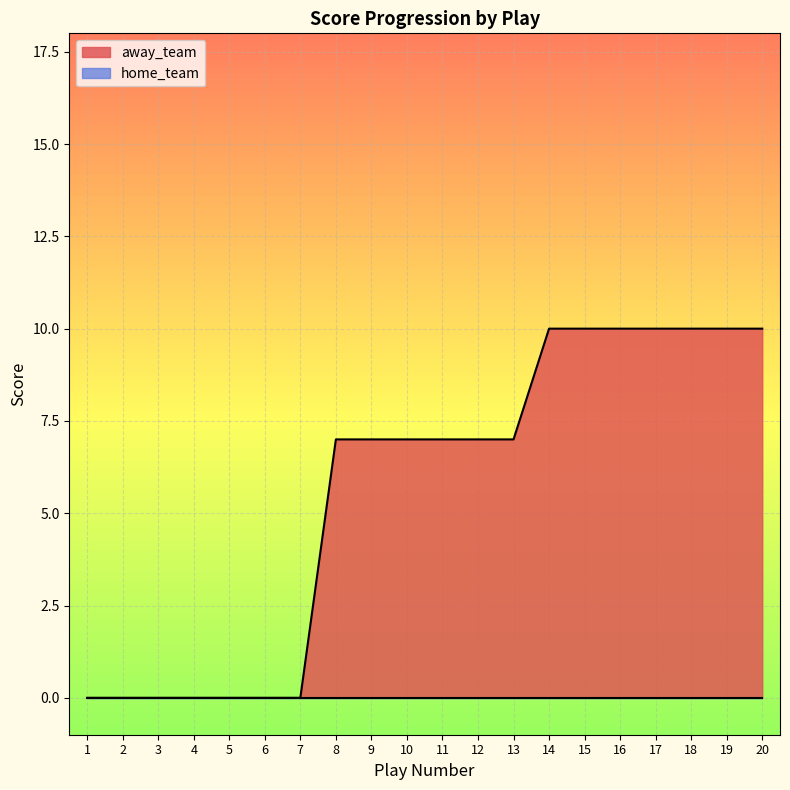

True or false: the data has more than 0 interior local peaks.

False